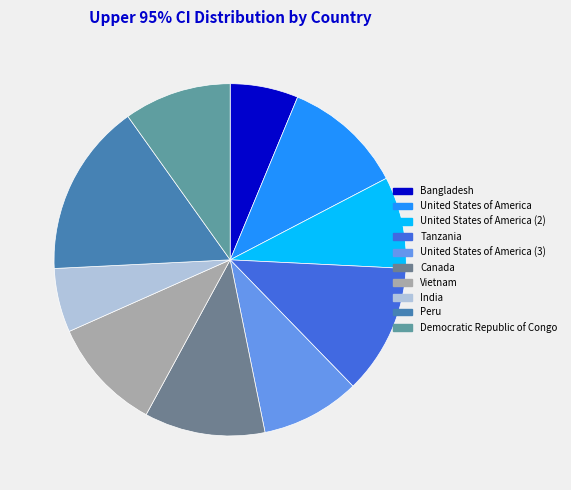

How many segments does this pie chart have?

10